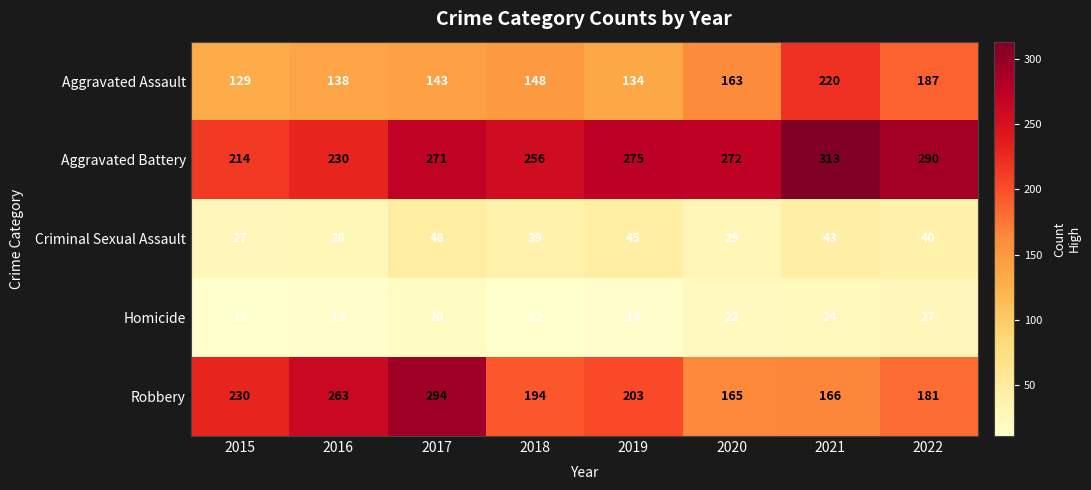

The value of Robbery at 2020 is 165. True or false?

True